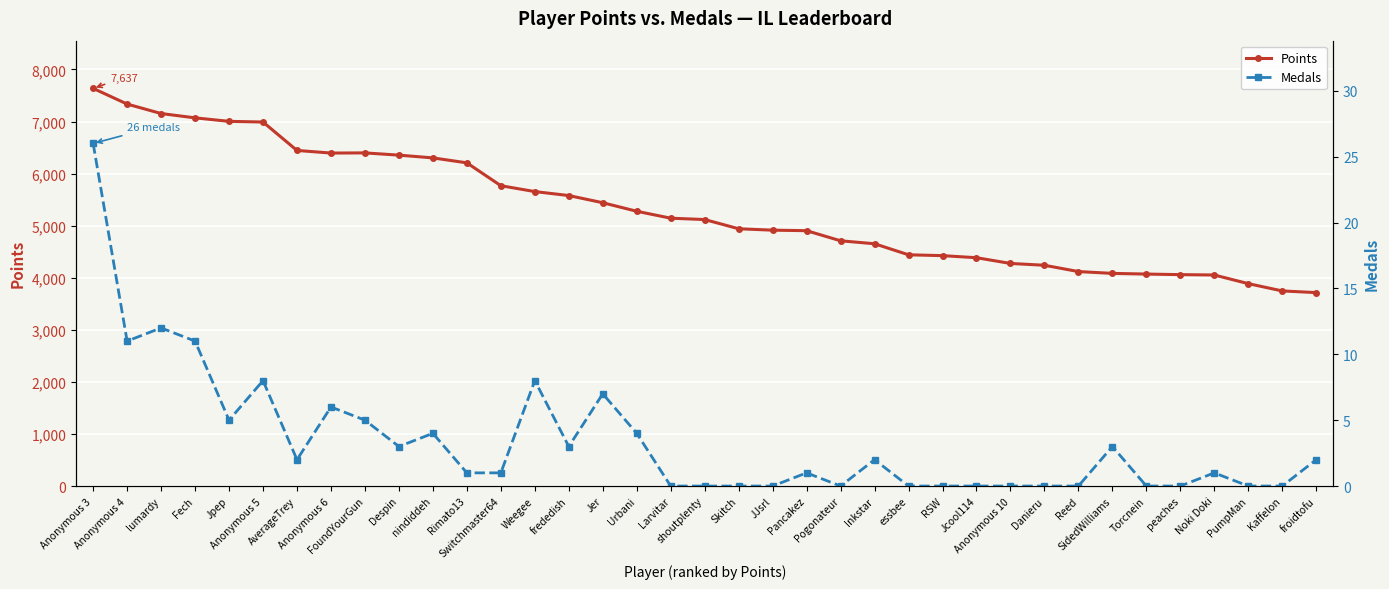

What is the label of the 10th point from the left?

Despin